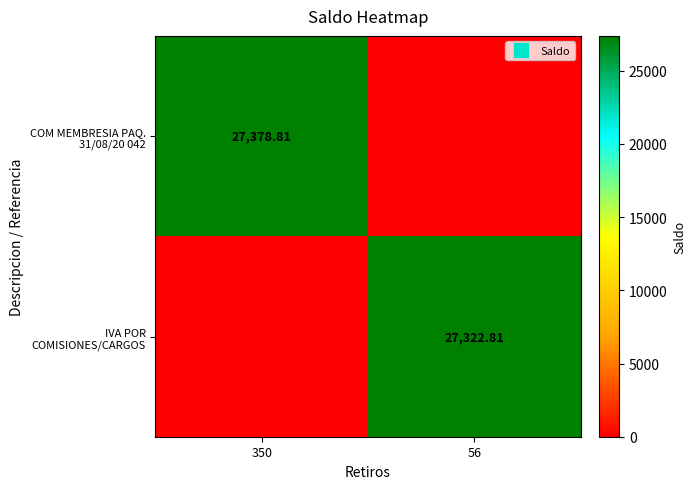

What is the maximum value shown in the chart?

27378.8